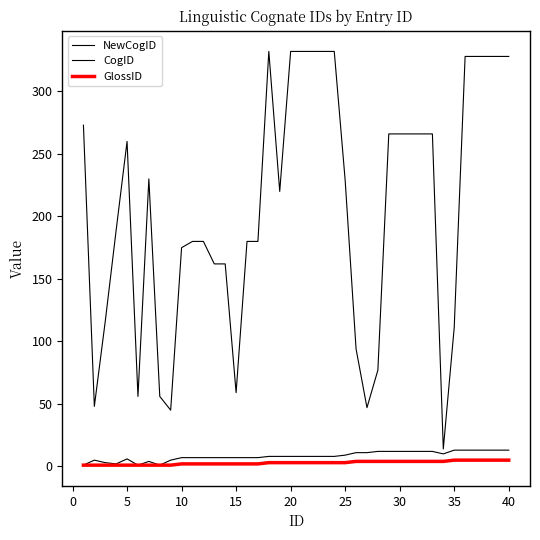

At how many categories does at least one series exceed 121?

29